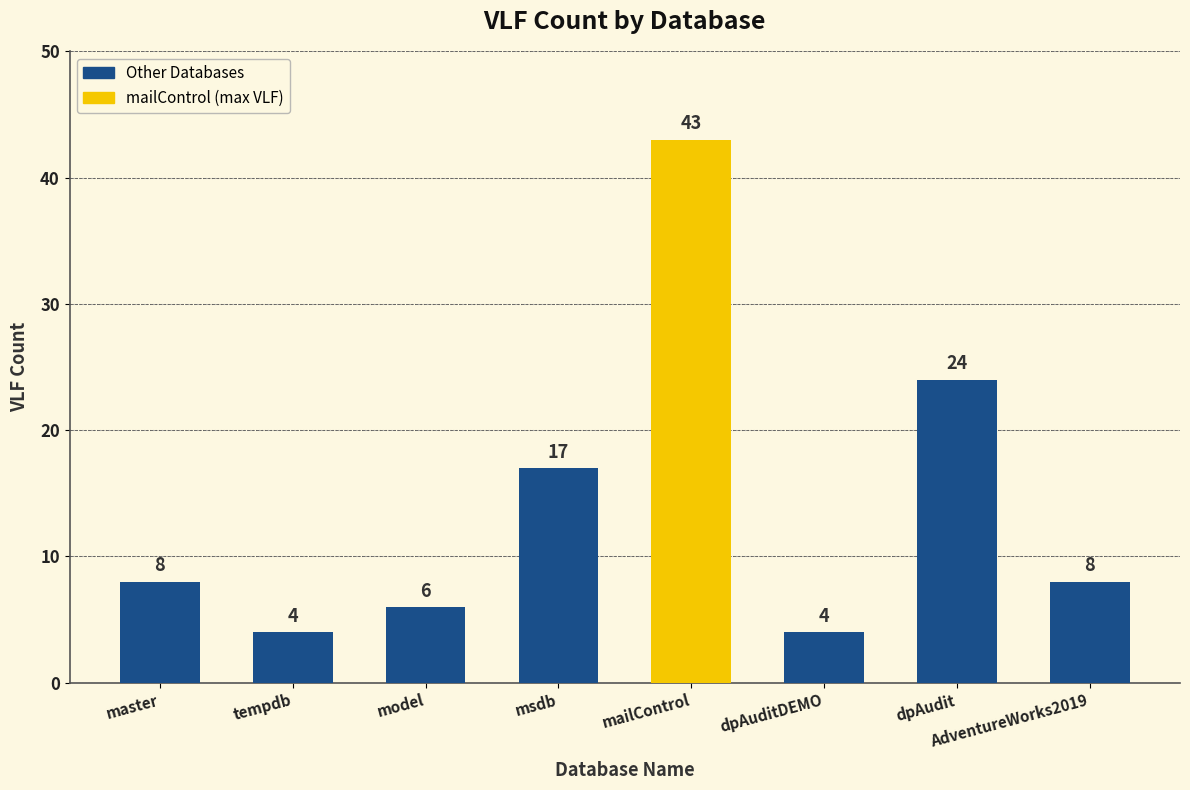

How many values are below 8?

3